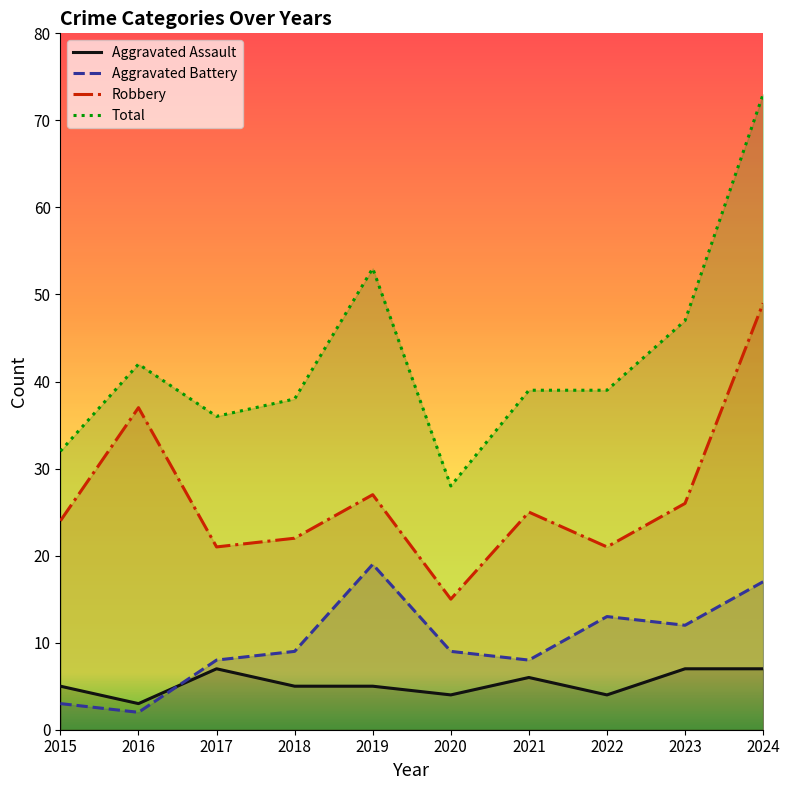

What is the greatest value displayed?

73